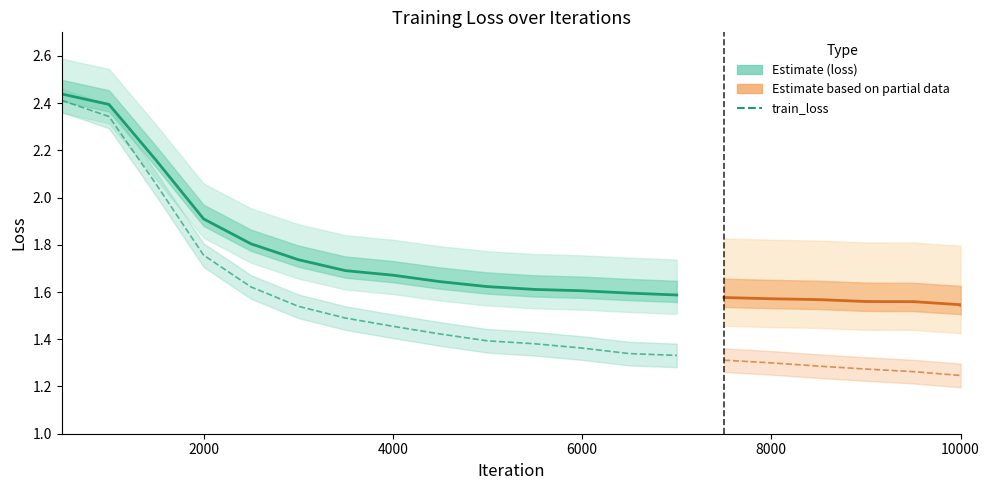

How many data points does each series have?

14